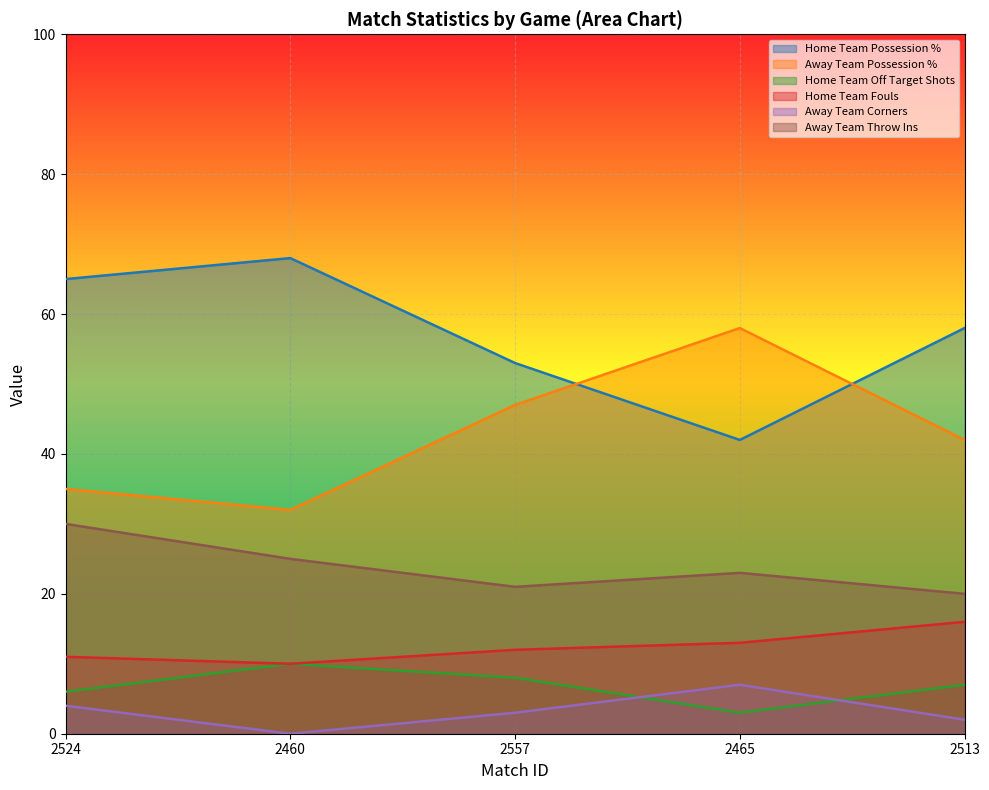

In Away Team Possession %, how many points are higher than both neighbors (excluding endpoints)?

1